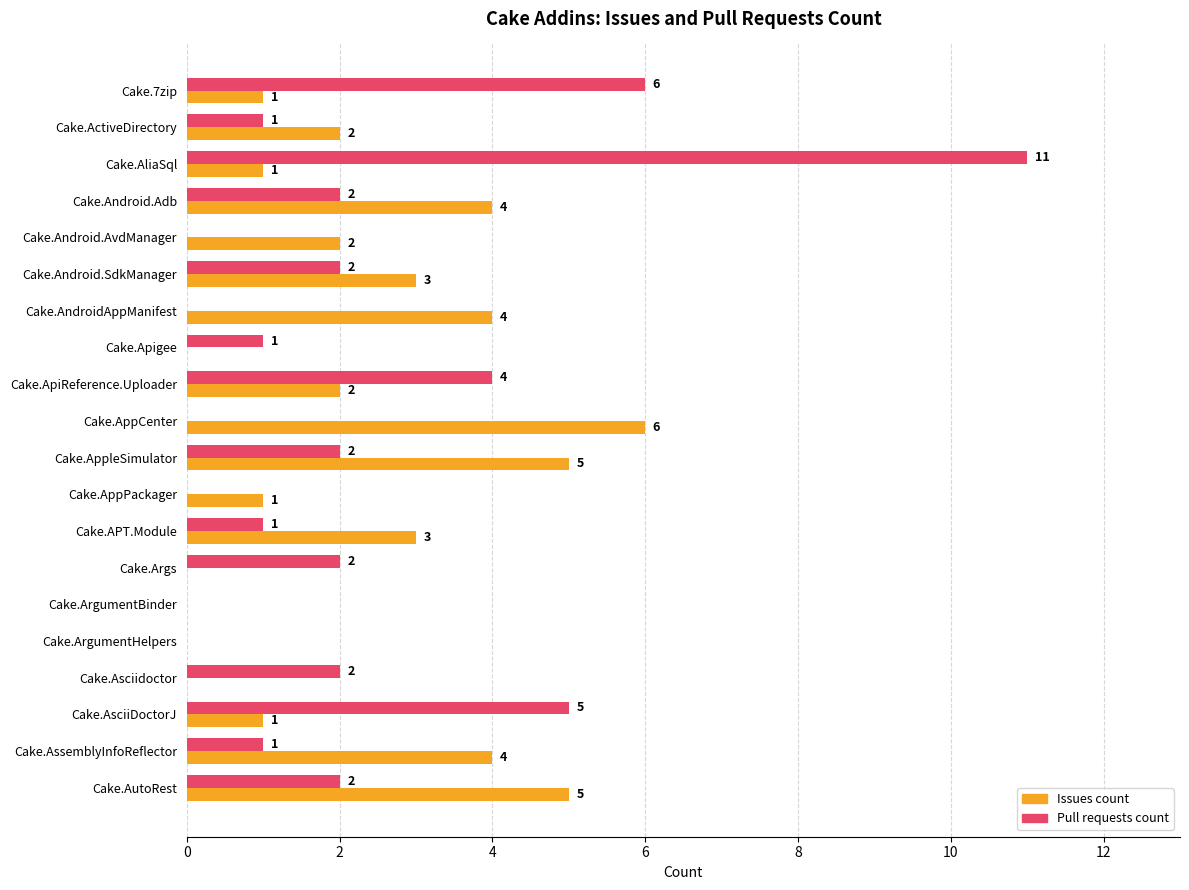

Is it true that Pull requests count equals 3 at Cake.Android.SdkManager?

False